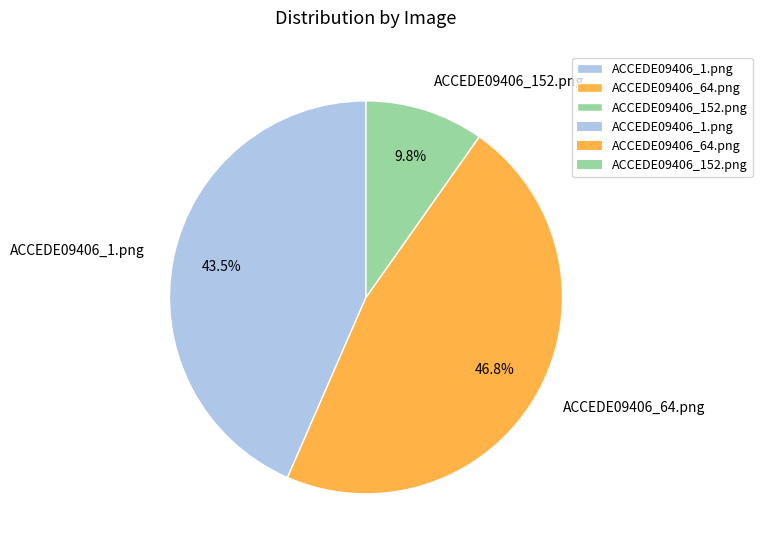

What is the smallest slice in the pie chart?

ACCEDE09406_152.png